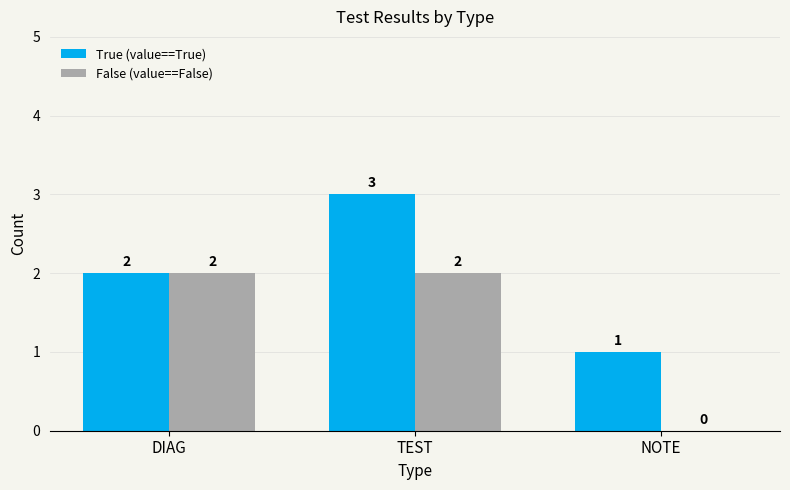

What value does the True (value==True) series have at TEST?

3